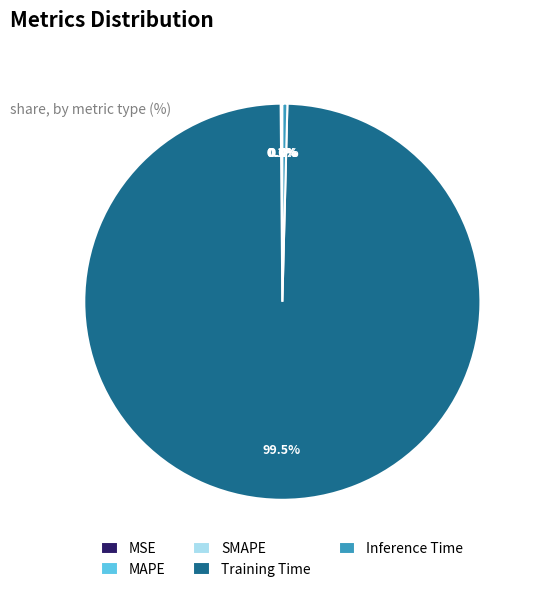

What percentage is NOT represented by Inference Time?

99.6%